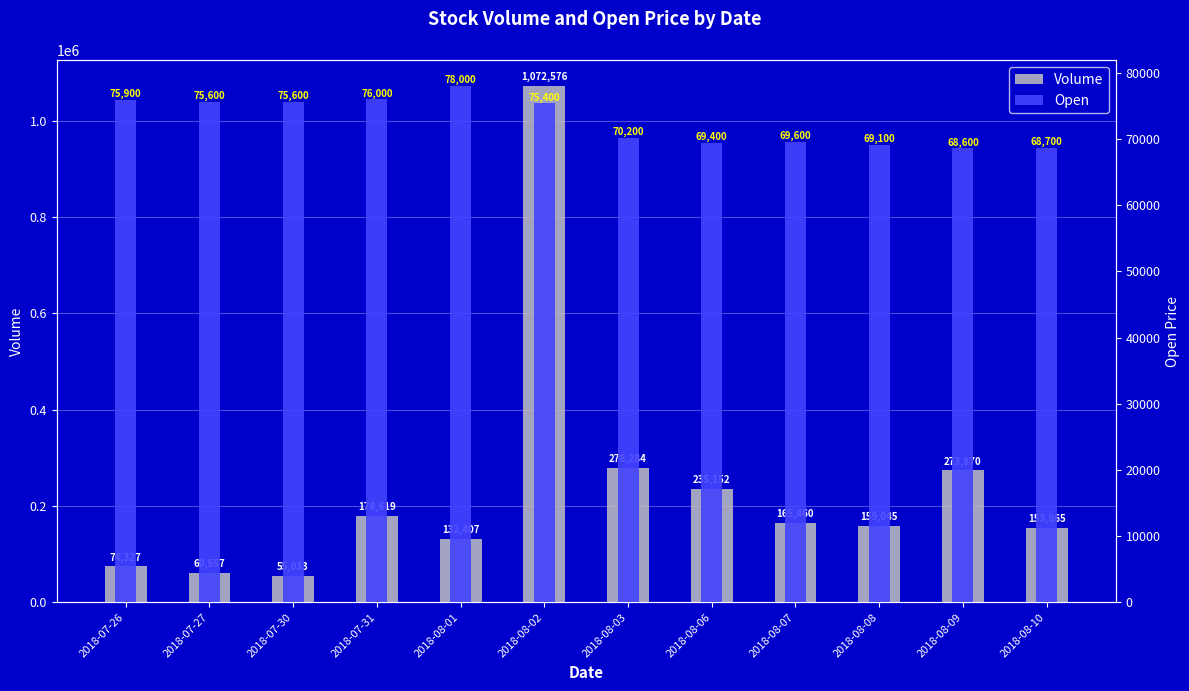

Are the bars horizontal?

No